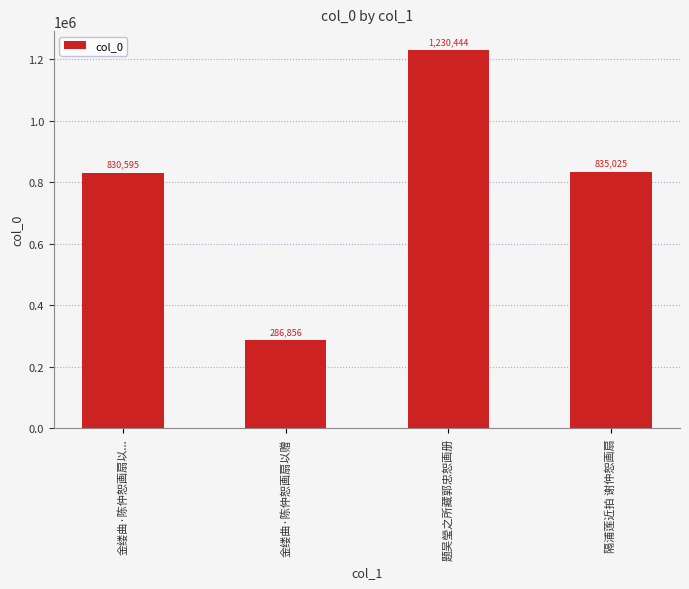

What is the smallest value displayed?

286856